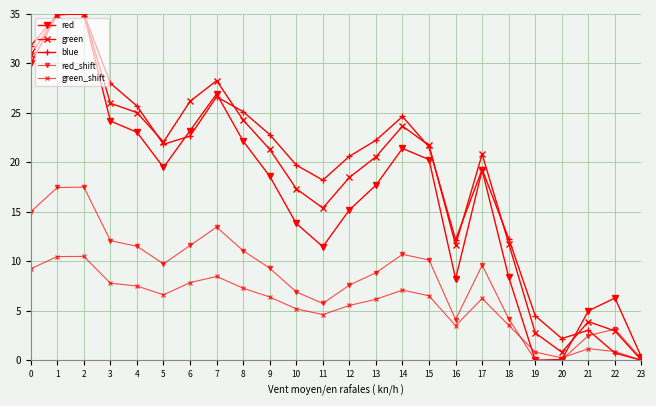

How many values in the green_shift series are below 5?

19